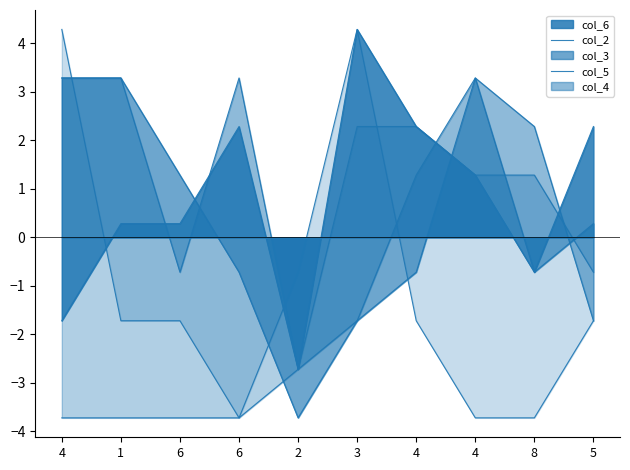

How many times do col_2 and col_5 cross each other?

4